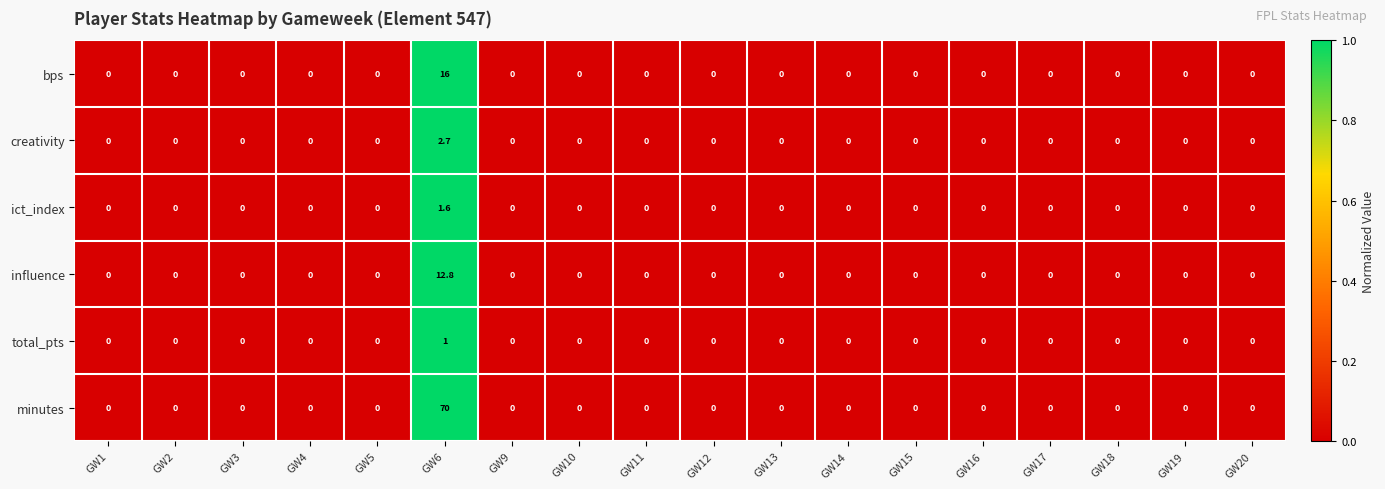

What is the approximate value of minutes at GW6?

70.0